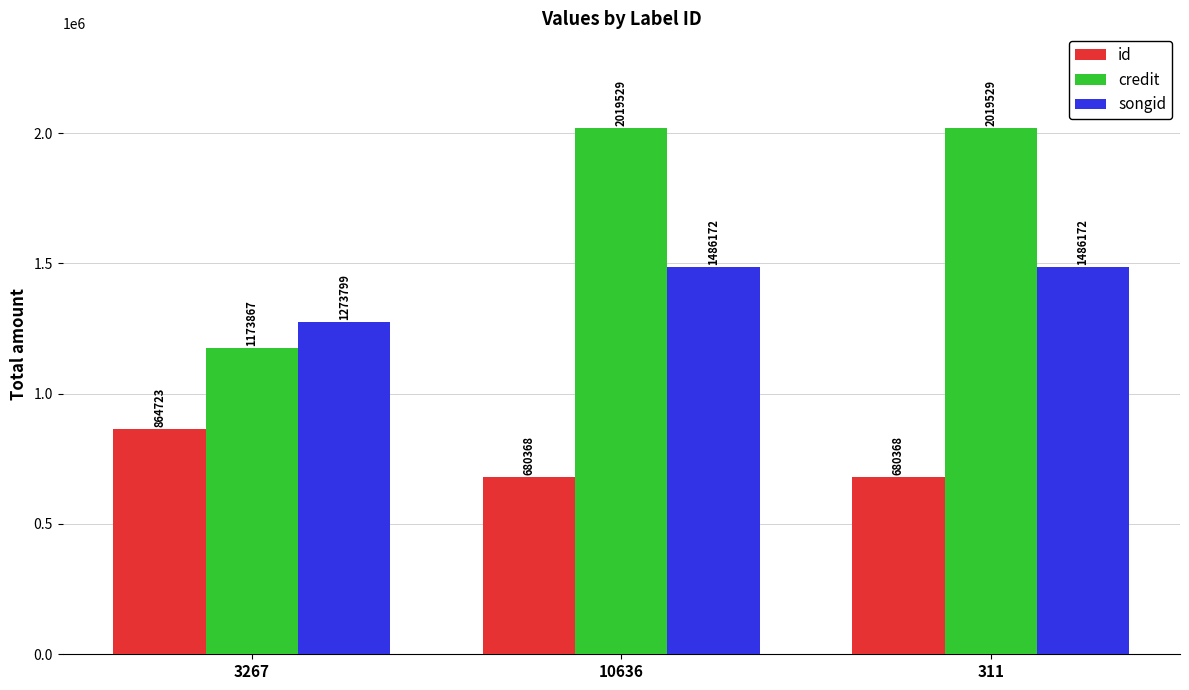

Which series has the largest total across all categories?

credit